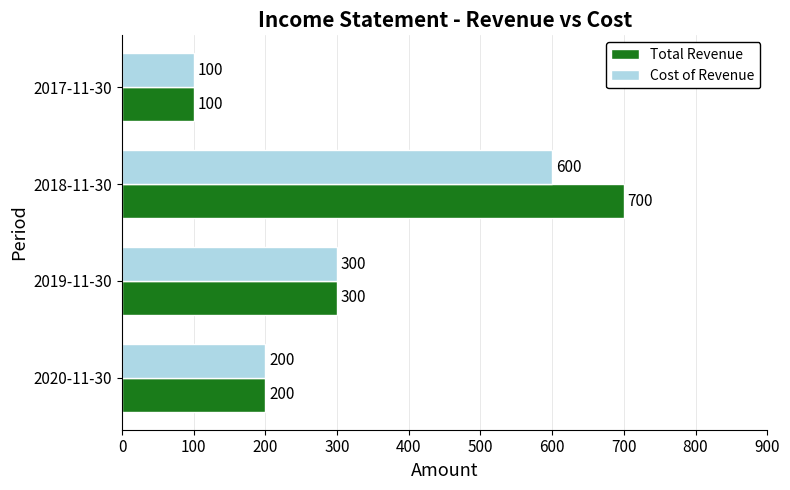

Which series has the largest range (max minus min)?

Total Revenue